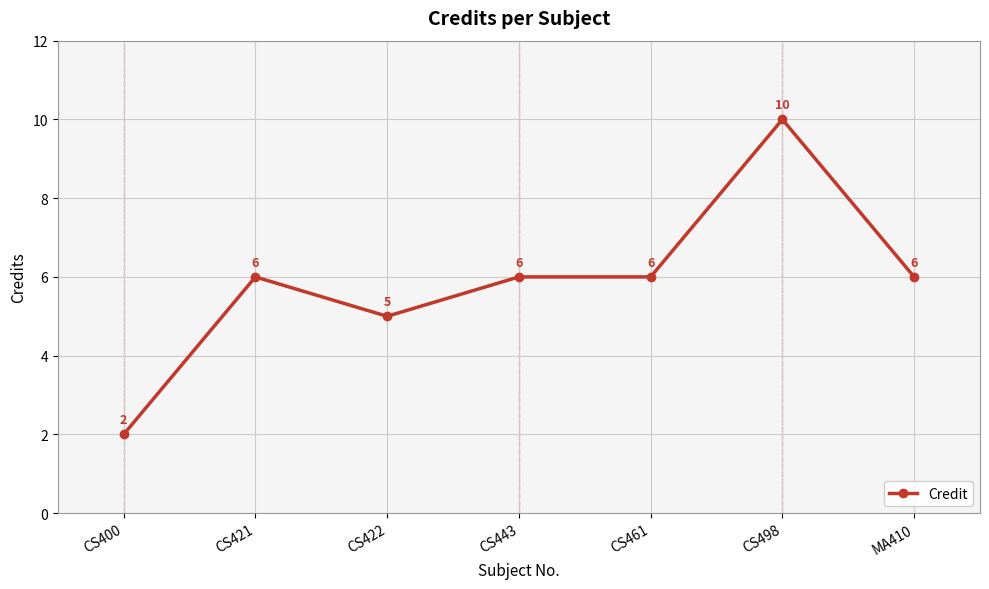

What is the average value?

6